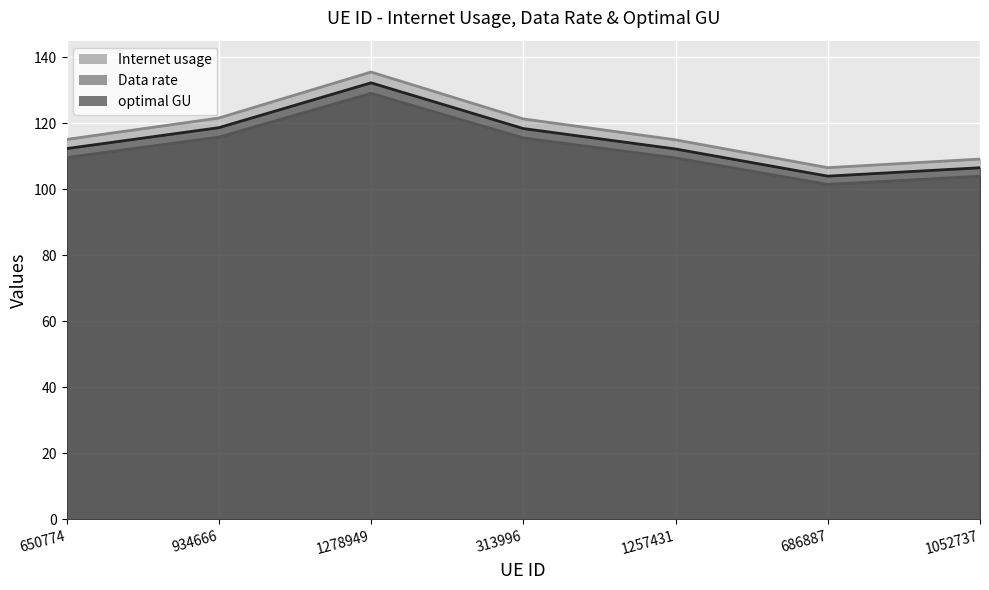

True or false: optimal GU has a value of 64.8 at 1257431.

False